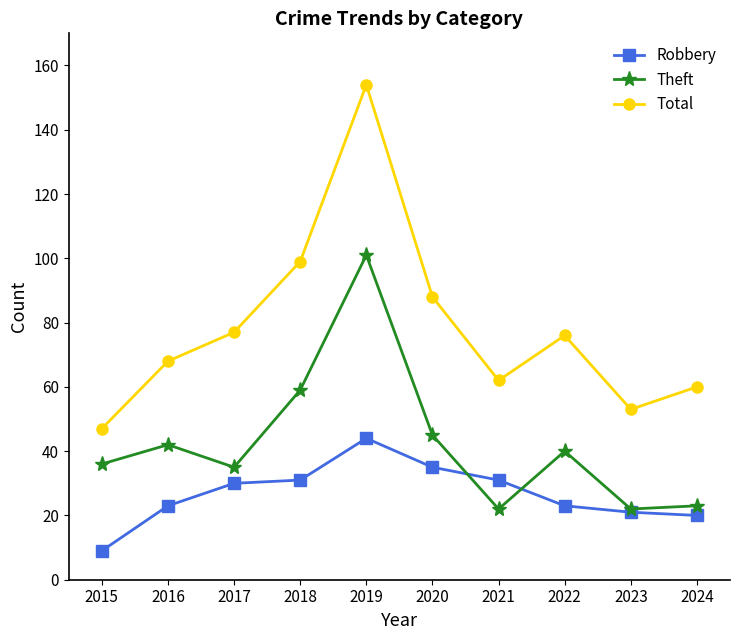

What is the approximate value of Total at 2016, to the nearest 50?

50